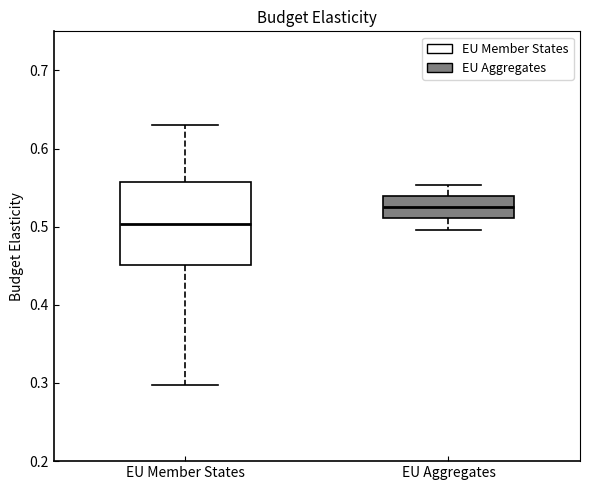

Which box's median line is the lowest?

EU Member States